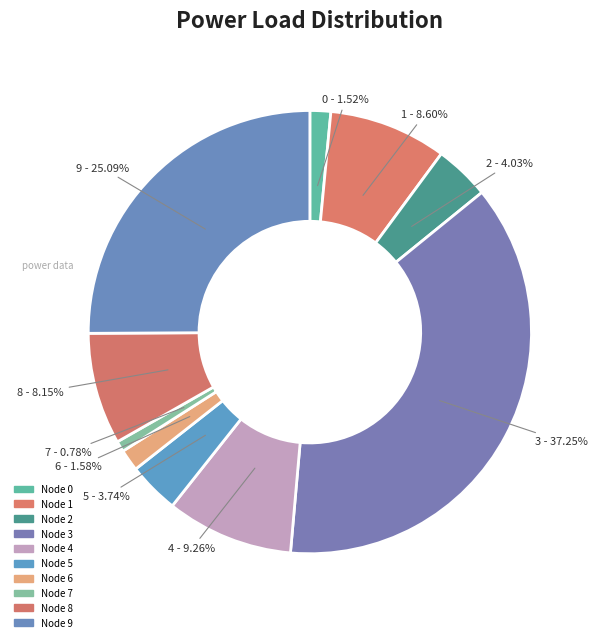

How many segments does this pie chart have?

10